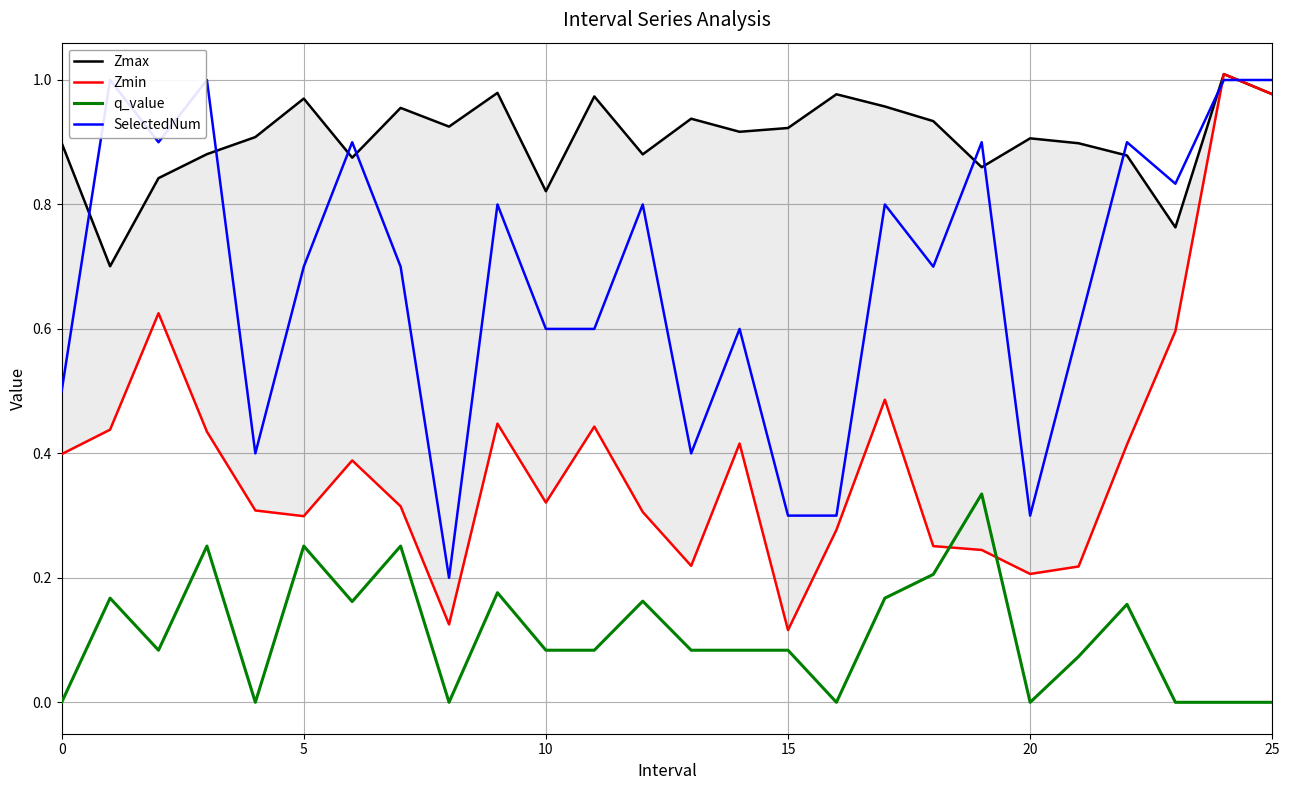

Is it true that q_value equals -0.2 at 0?

False